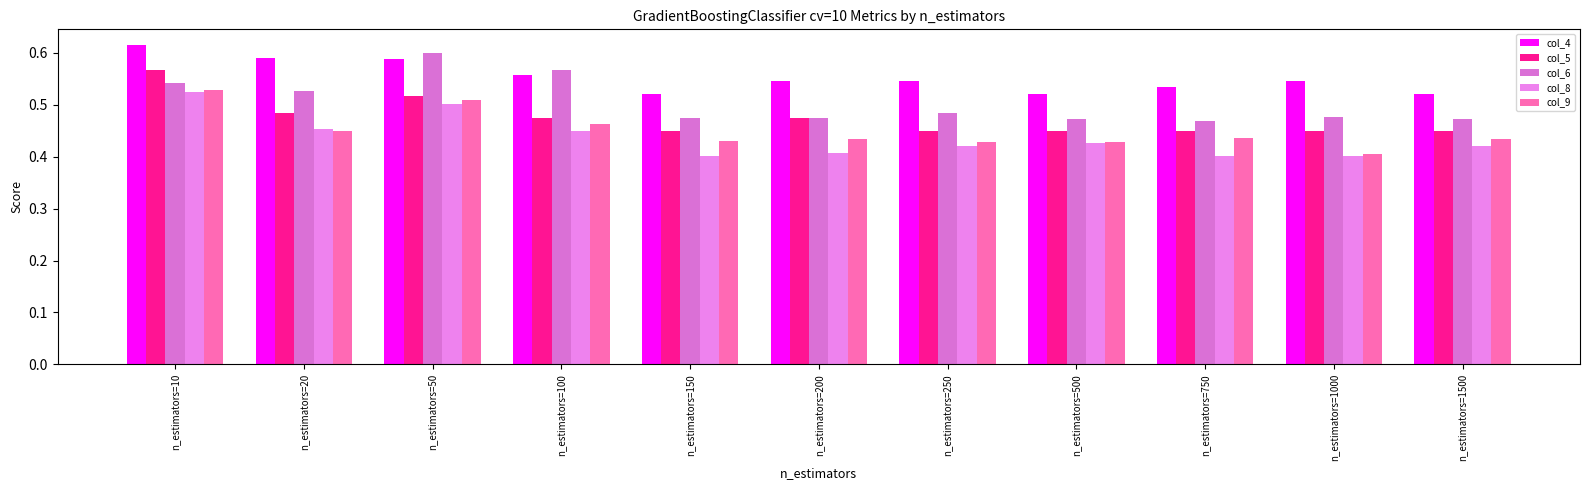

How many data points does each series have?

11